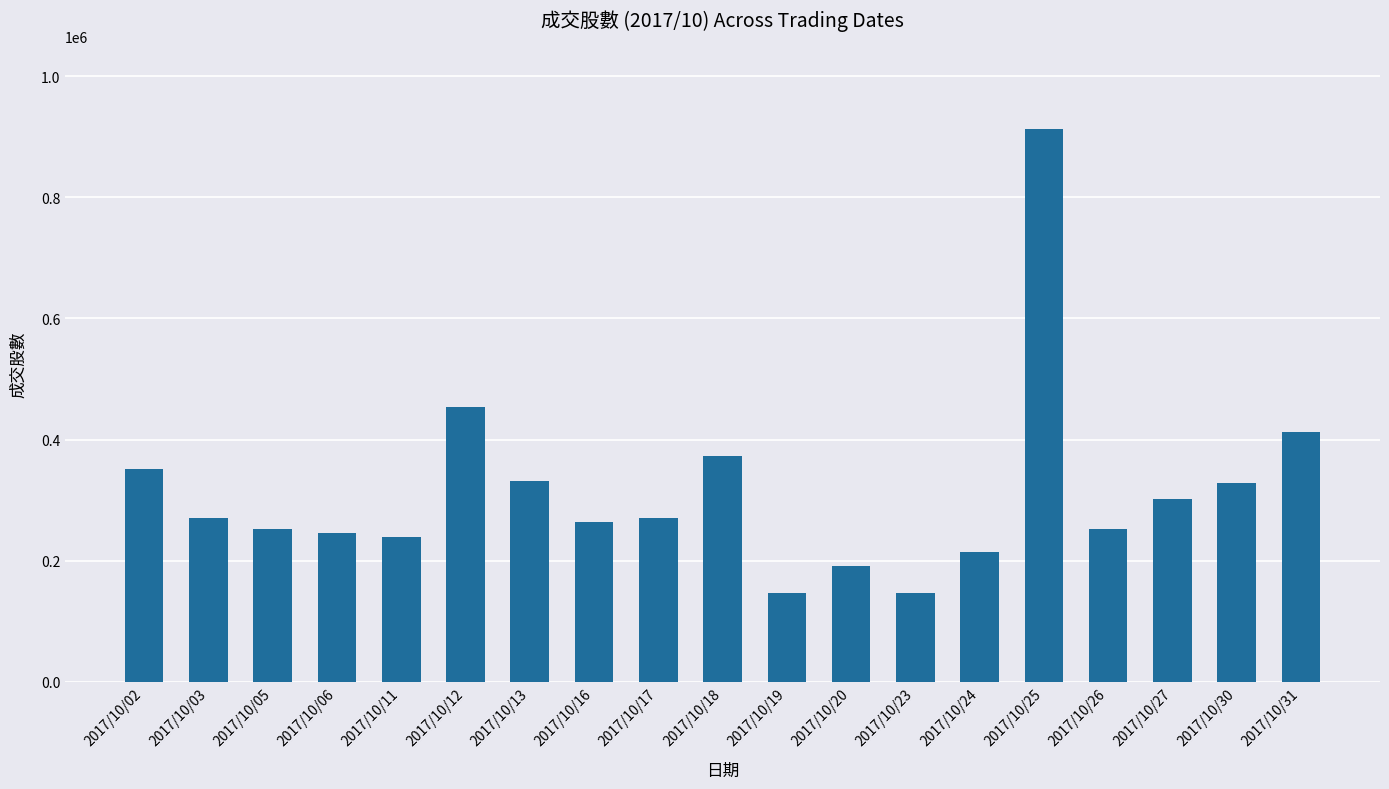

What is the value of the 6th bar from the left?

453000